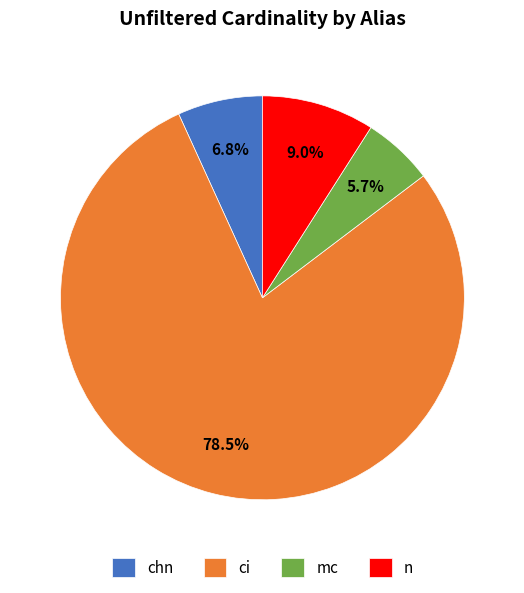

What is the largest slice in the pie chart?

ci